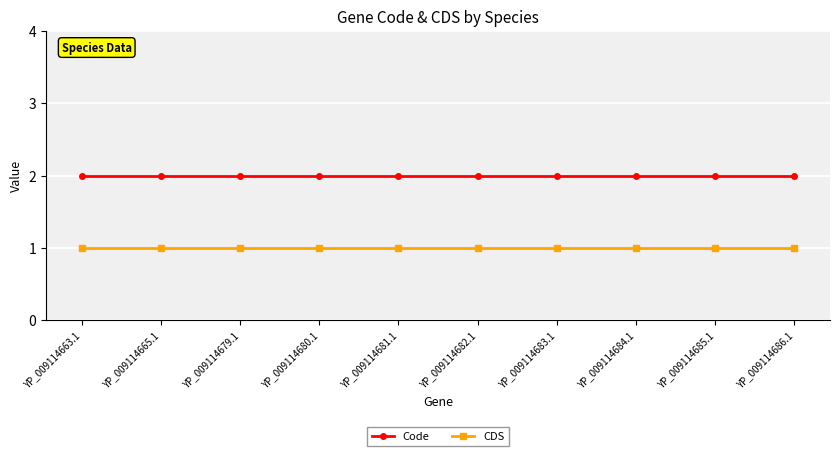

Rank the series by their average value, from lowest to highest.

CDS, Code